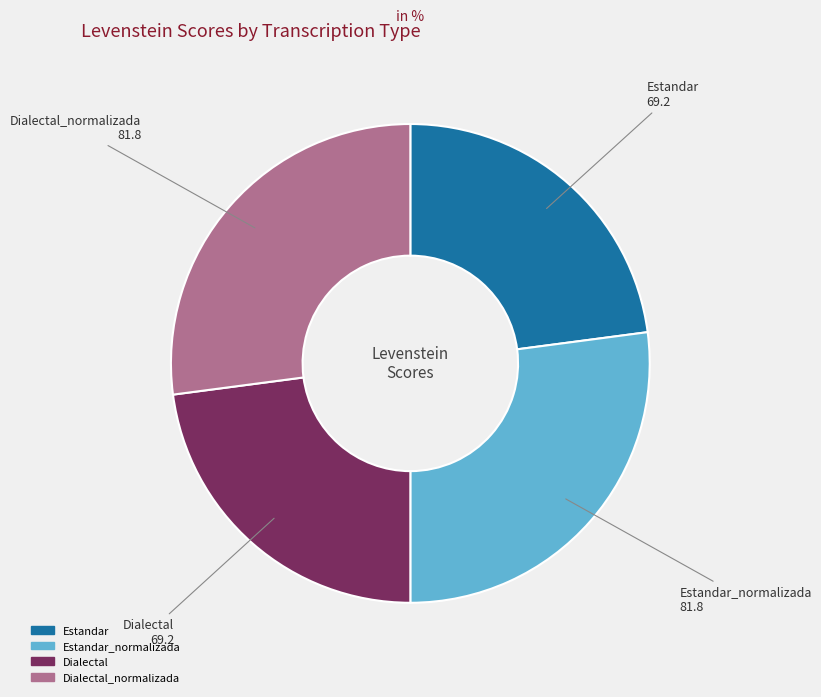

Does Estandar account for over 50% of the chart?

No